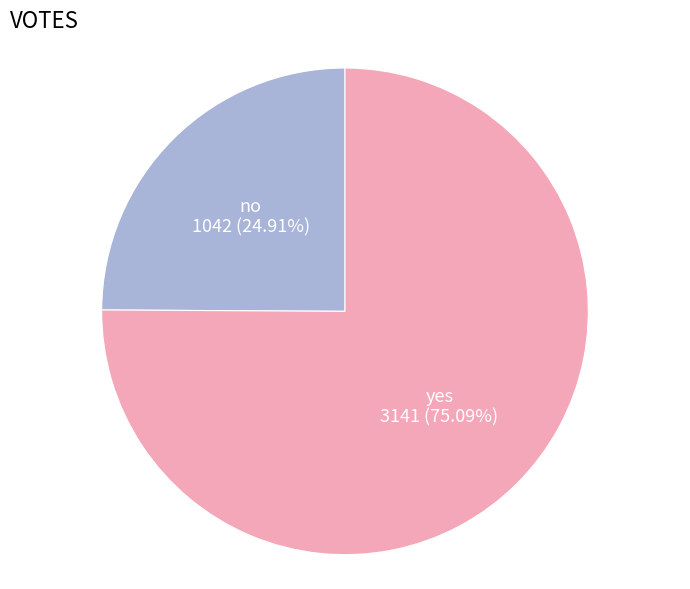

Between no and yes, which is larger?

yes